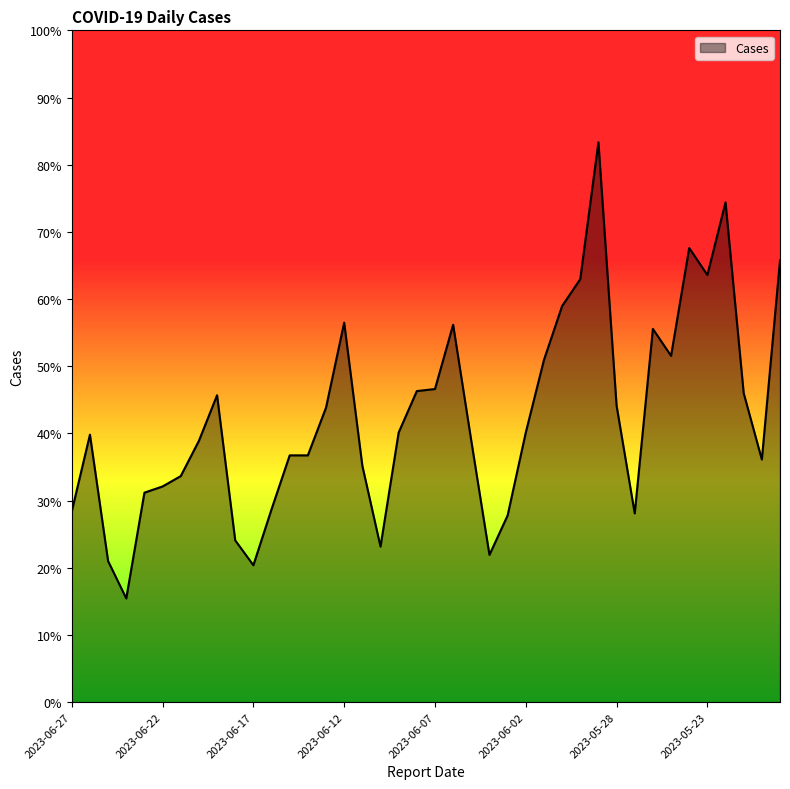

At which label is the value closest to 160?

2023-06-01